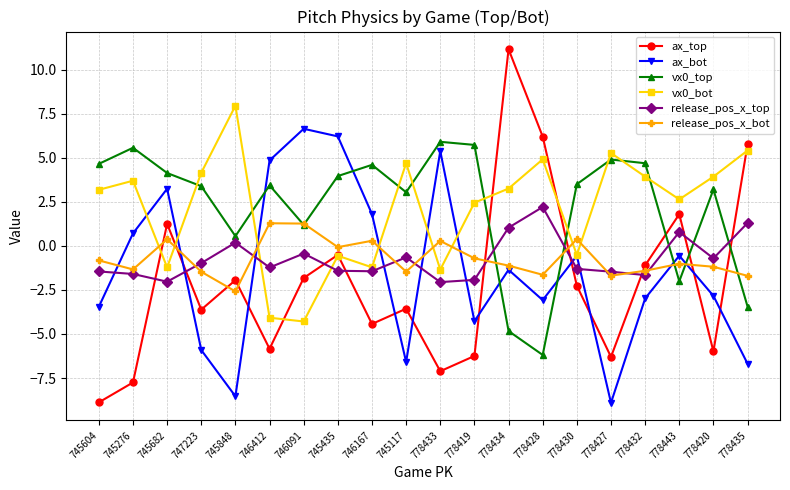

How many intersections are there between vx0_top and ax_top?

5